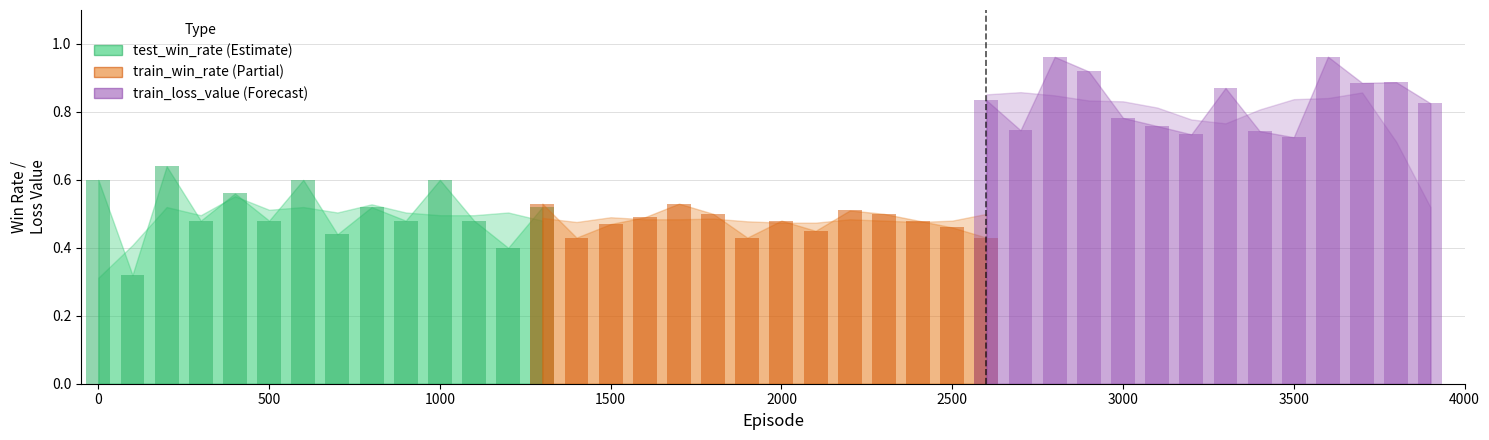

What is the value of the test_win_rate bar at the 33rd from the left?

0.5